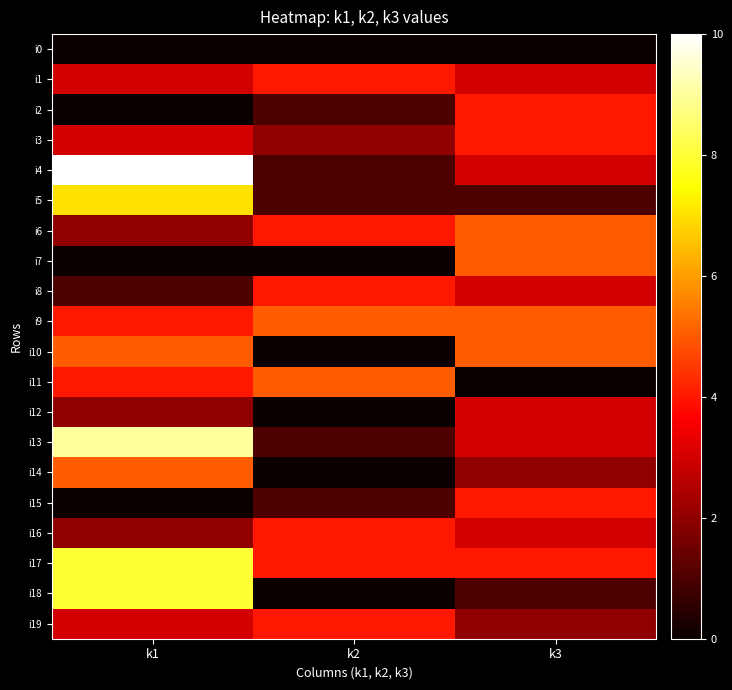

Which has a higher value, k3 or k2?

k3